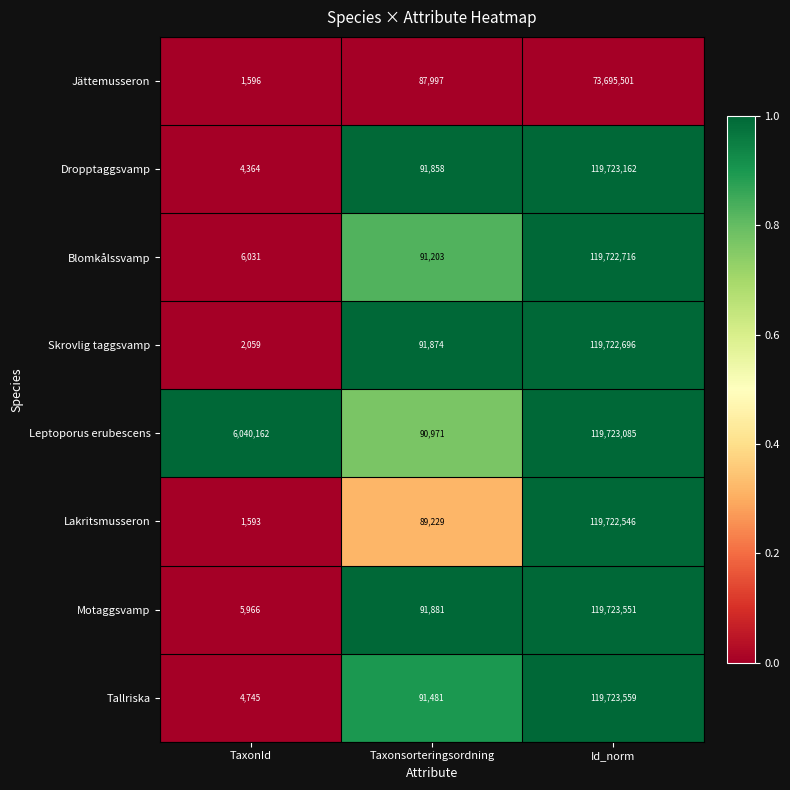

Which series has the widest spread of values?

Lakritsmusseron